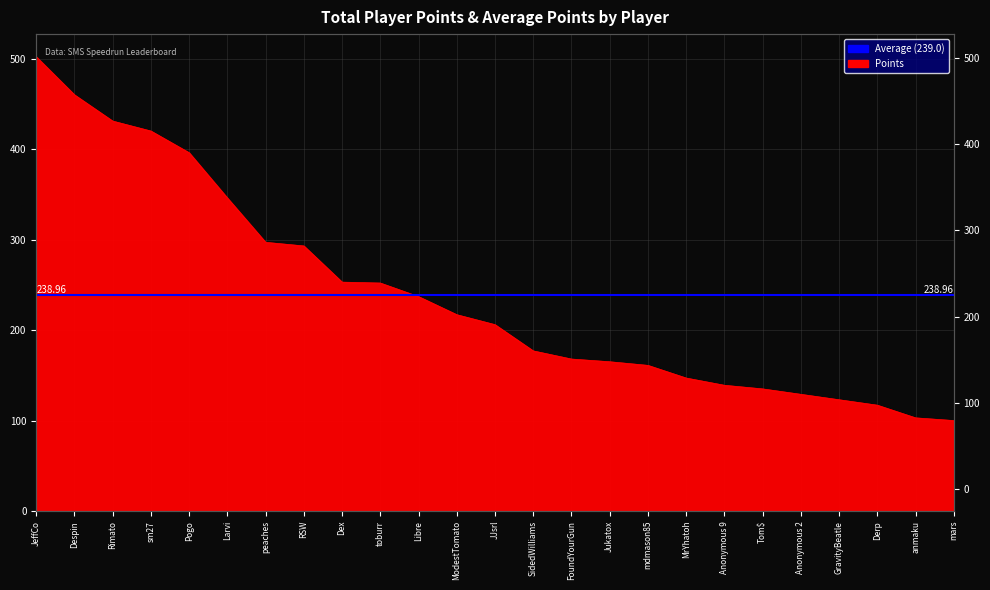

How many categories are shown in the chart?

25